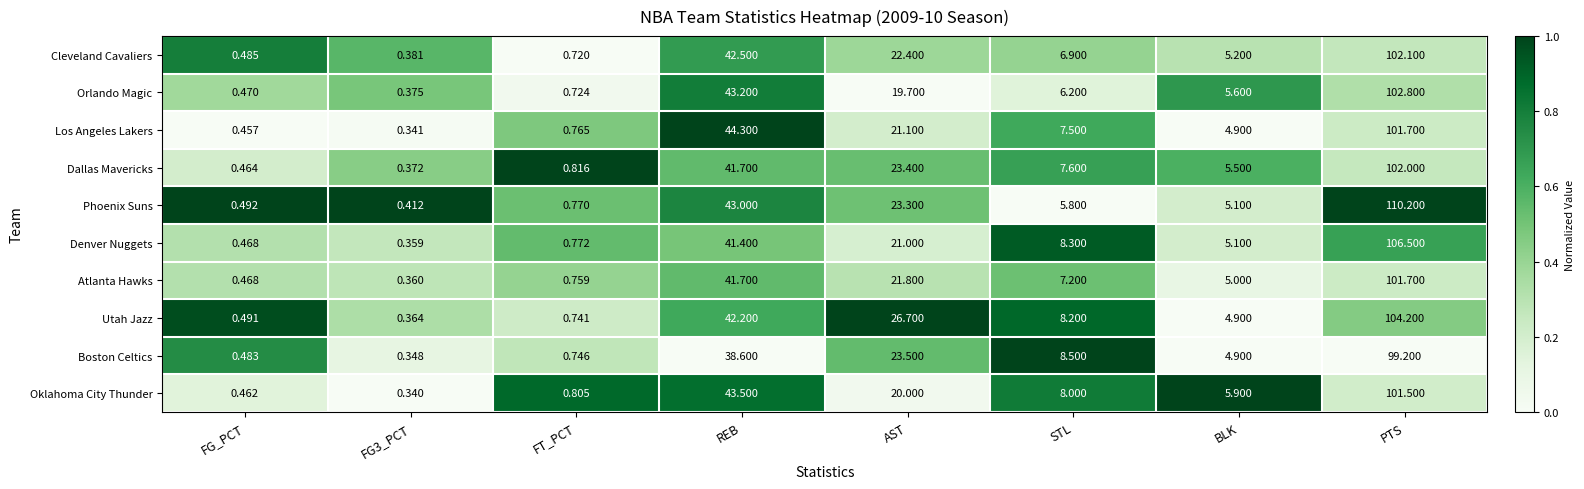

Which series changed the most between AST and BLK?

Utah Jazz